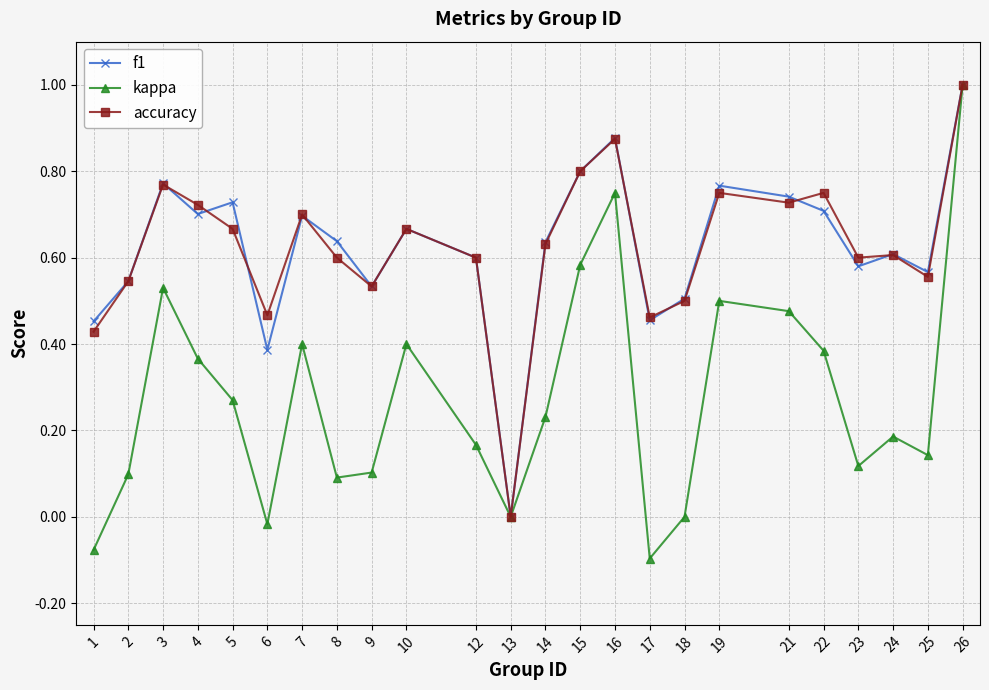

Which label corresponds to the largest value in the chart?

26